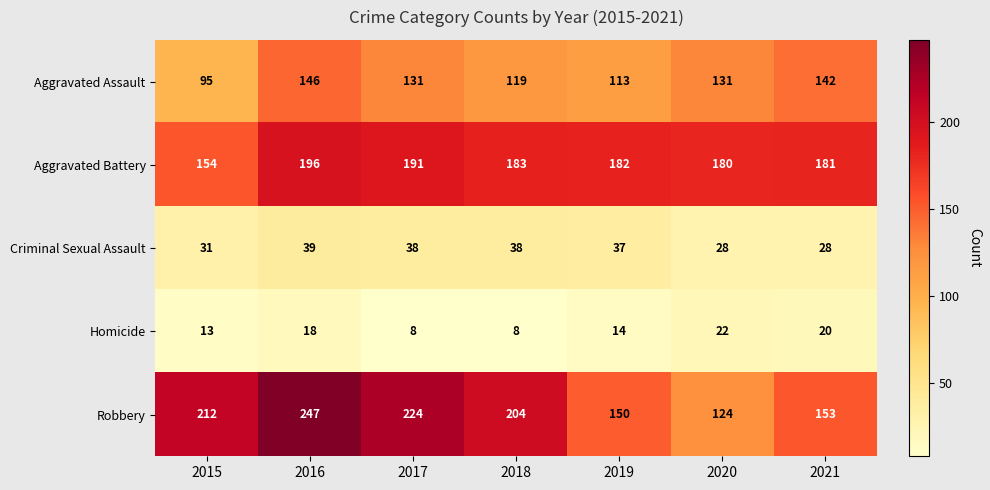

What is the sum of the Aggravated Battery values at 2021 and 2019?

363